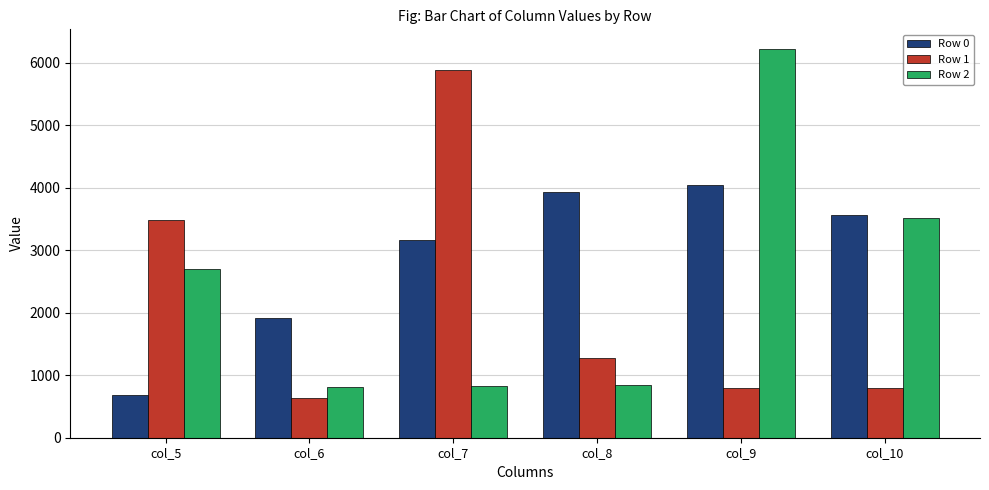

Where does the Row 1 series first go above 1279?

col_5